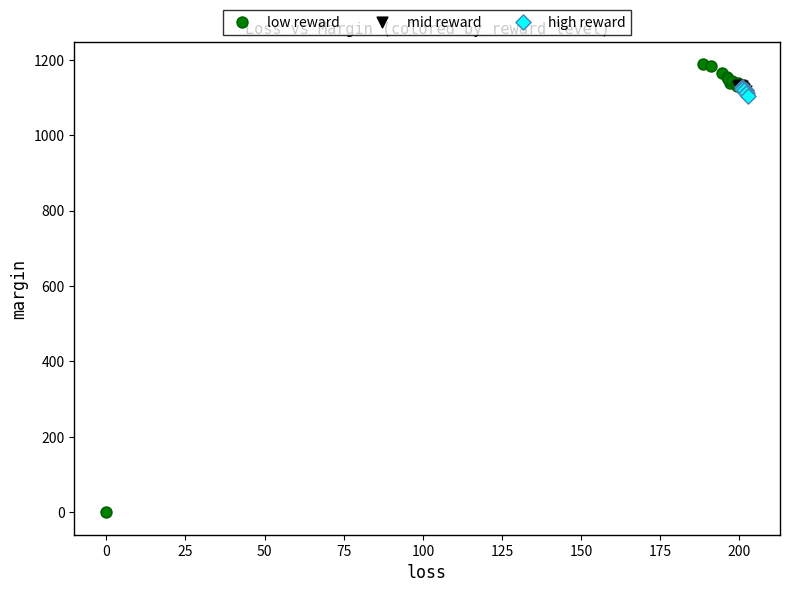

Which series has the widest spread of Y values?

low reward